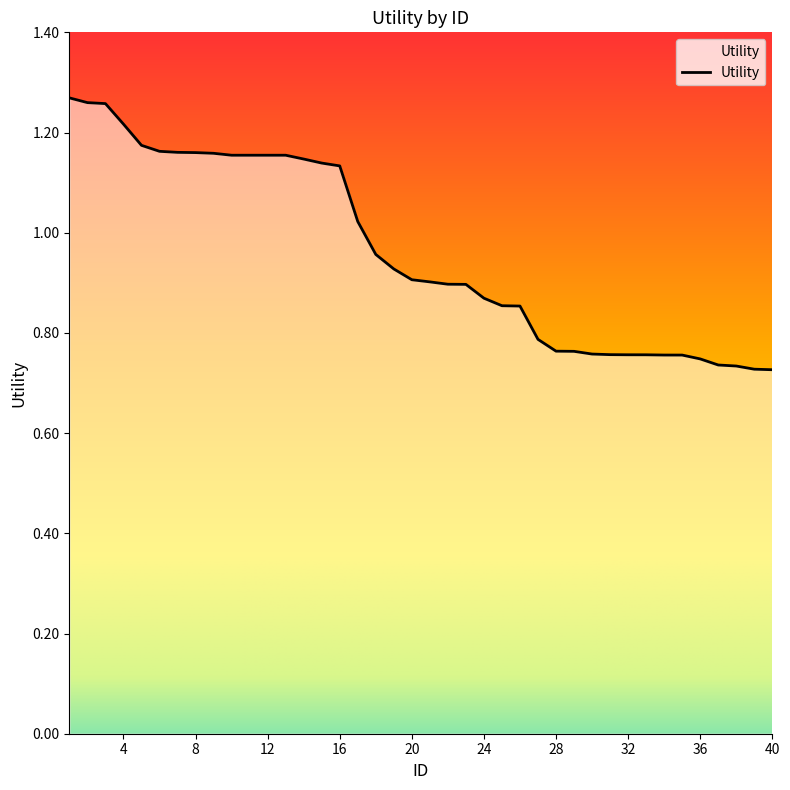

Reading left to right, transcribe all the data shown in this chart.

1.3	1.3	1.3	1.2	1.2	1.2	1.2	1.2	1.2	1.2	1.2	1.2	1.2	1.1	1.1	1.1	1.0	1.0	0.9	0.9	0.9	0.9	0.9	0.9	0.9	0.9	0.8	0.8	0.8	0.8	0.8	0.8	0.8	0.8	0.8	0.7	0.7	0.7	0.7	0.7